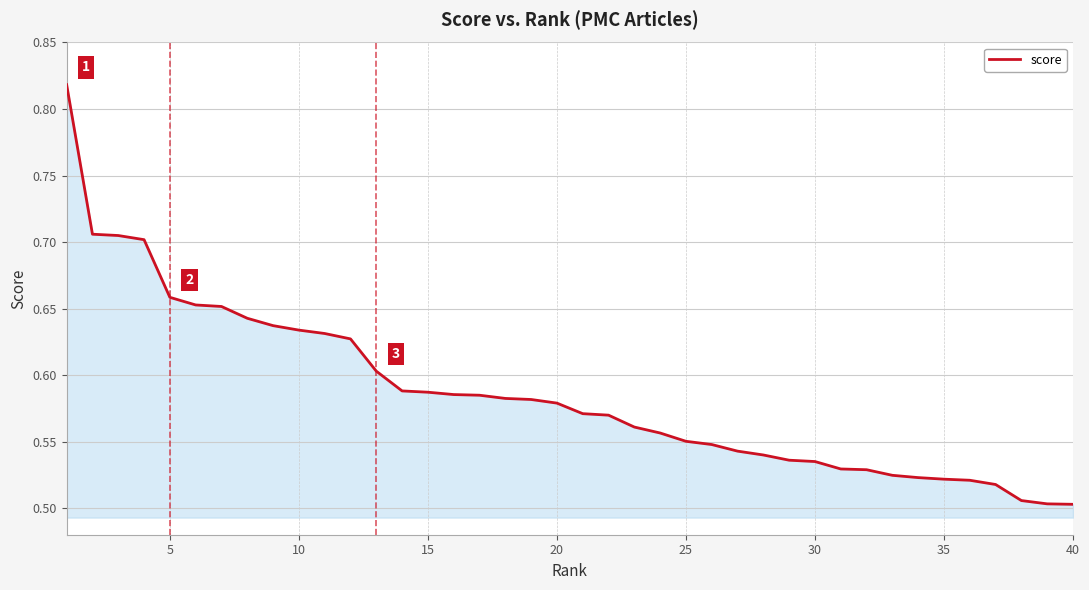

What is the difference between the maximum and minimum values?

0.3